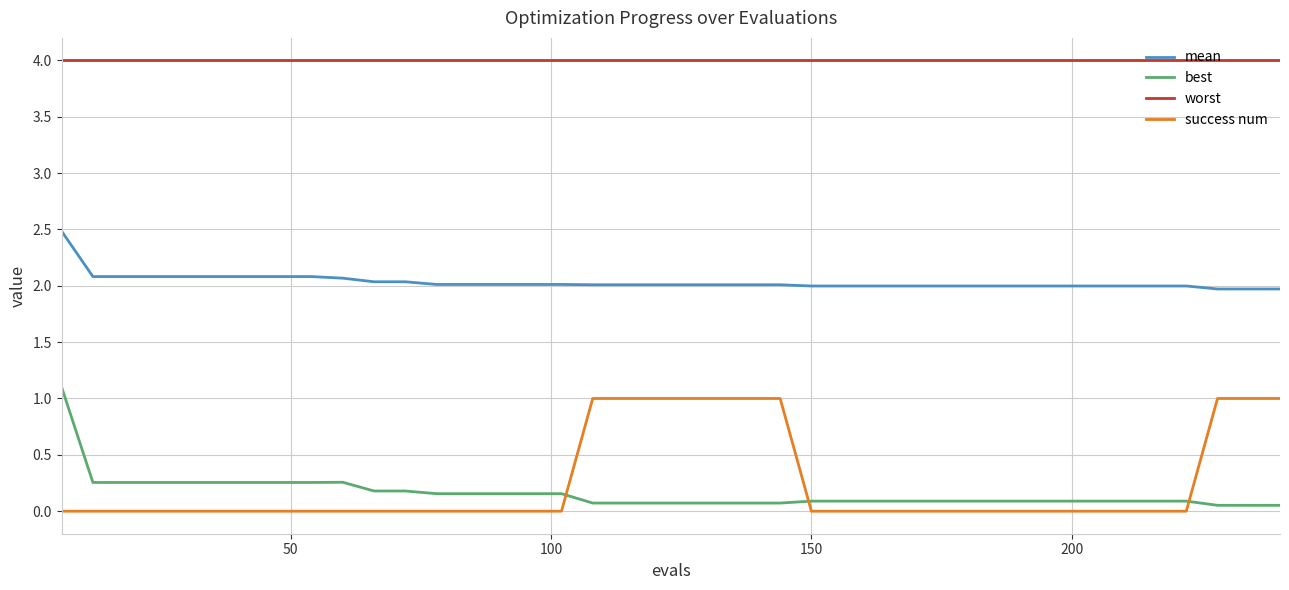

Which series has the largest total across all categories?

worst